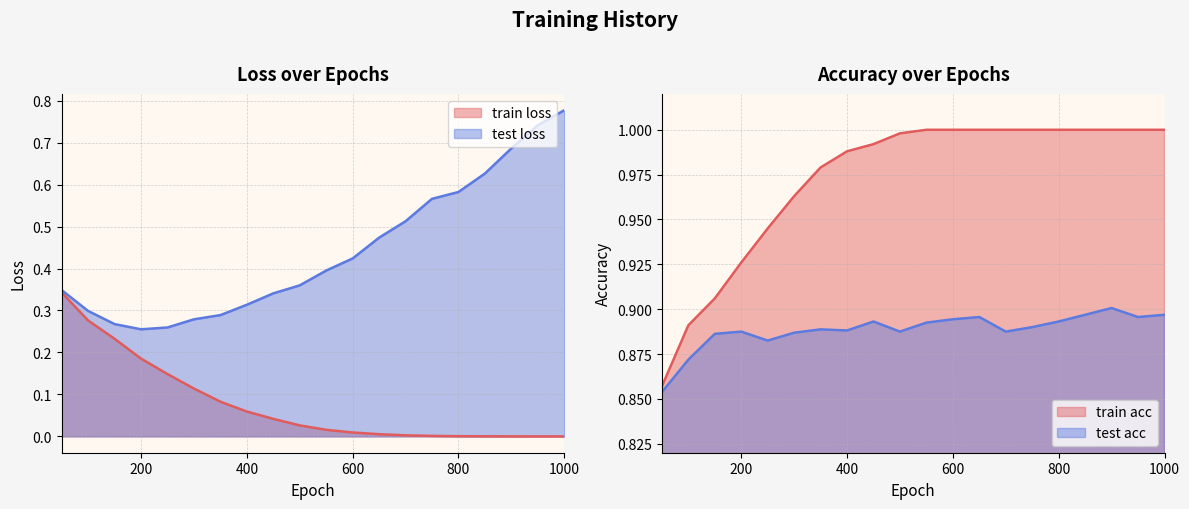

What is the spread (max minus min) of values at 50?

0.5